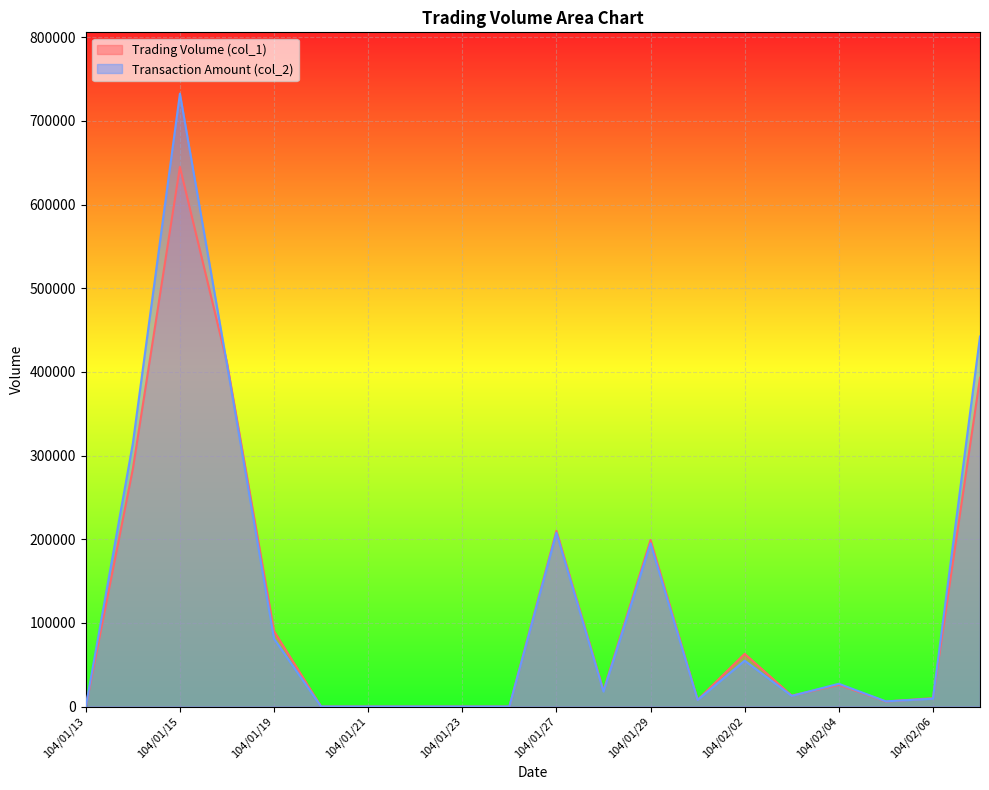

What is the maximum value shown in the chart?

732620